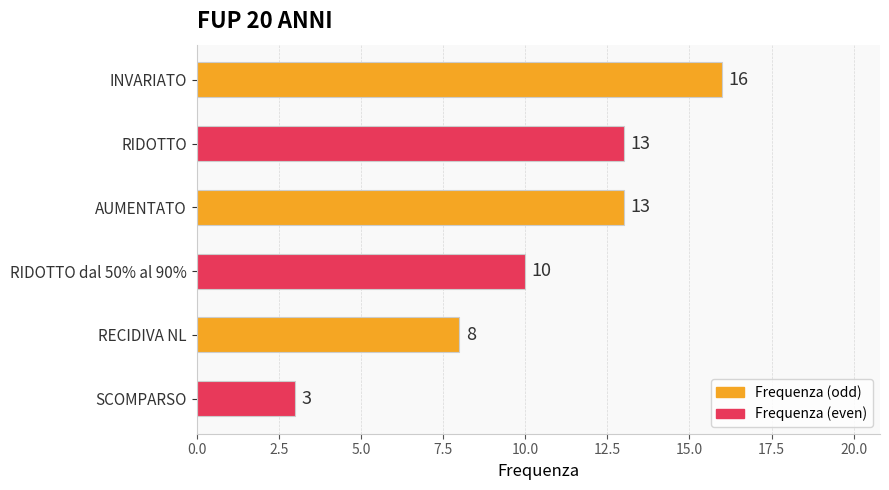

Reading top to bottom, extract all data points from this chart.

INVARIATO=16	RIDOTTO=13	AUMENTATO=13	RIDOTTO dal 50% al 90%=10	RECIDIVA NL=8	SCOMPARSO=3